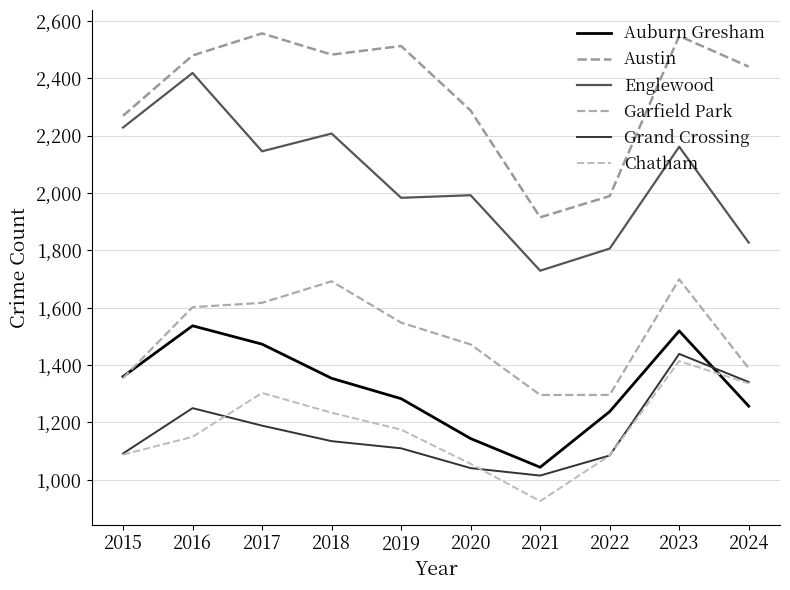

Which category has the lowest value across all series?

2021